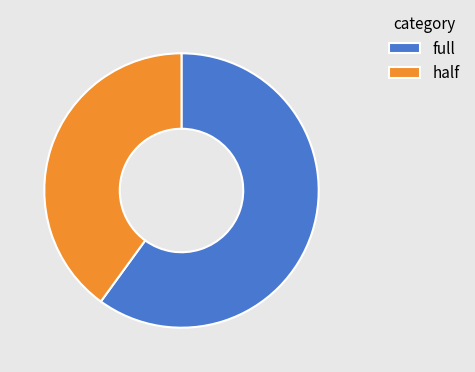

Is the sum of half and full greater than half?

Yes